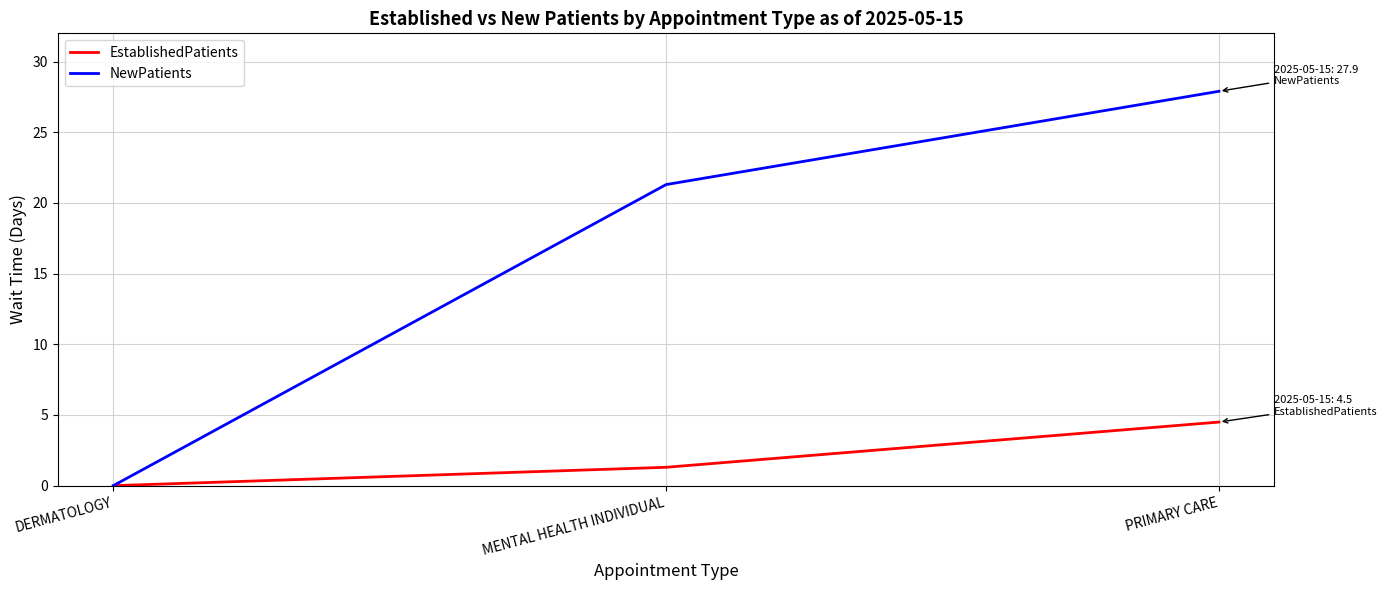

What is the approximate value of NewPatients at MENTAL HEALTH INDIVIDUAL?

21.3